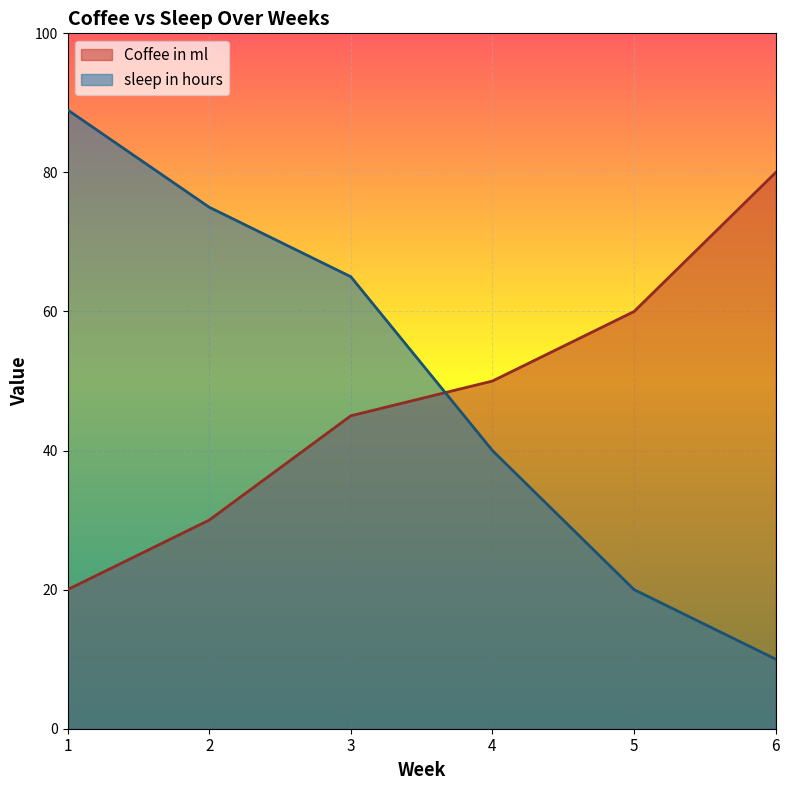

What is the lowest value of the sleep in hours series?

10